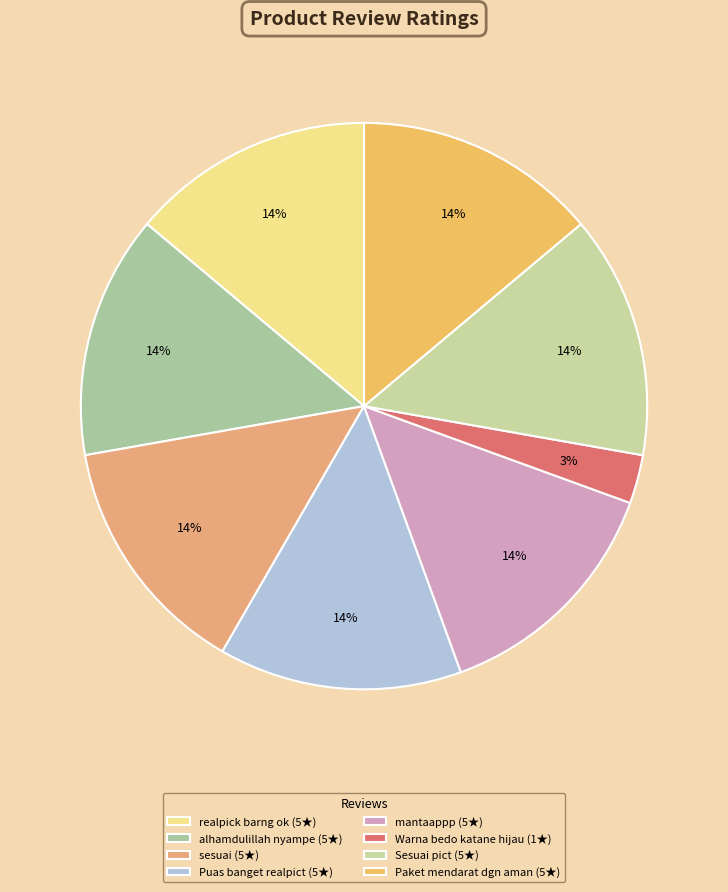

Count the number of slices in the pie.

8